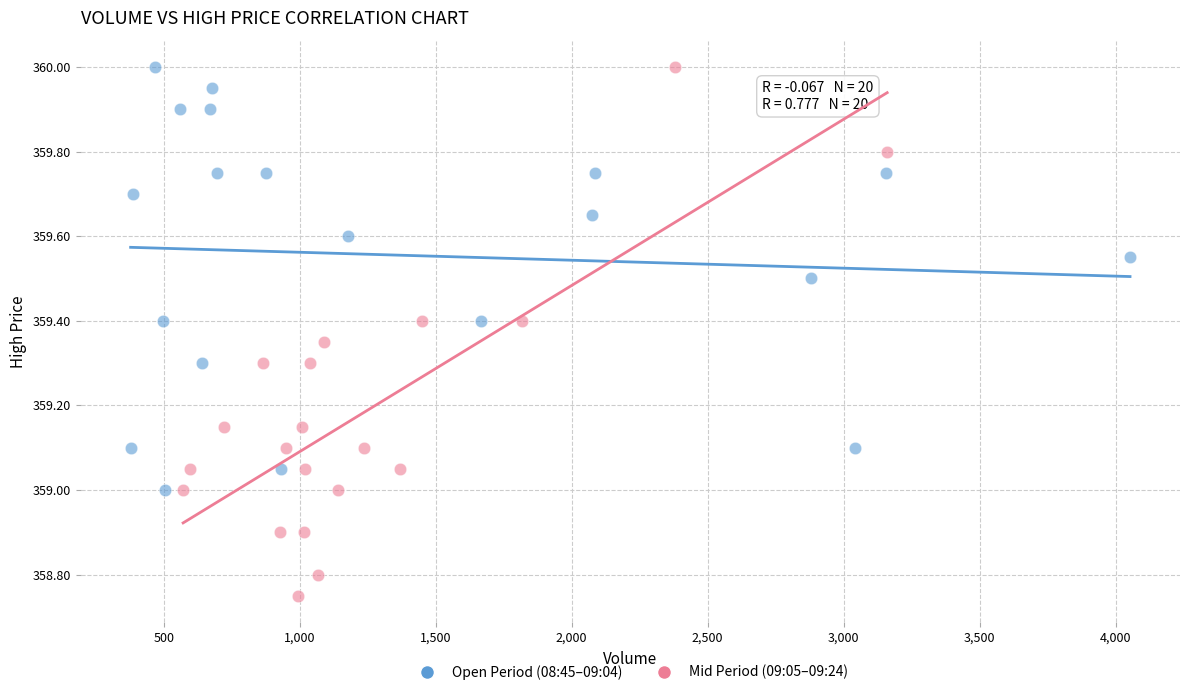

Which series has the largest Y range (max minus min)?

Mid Period (09:05–09:24)